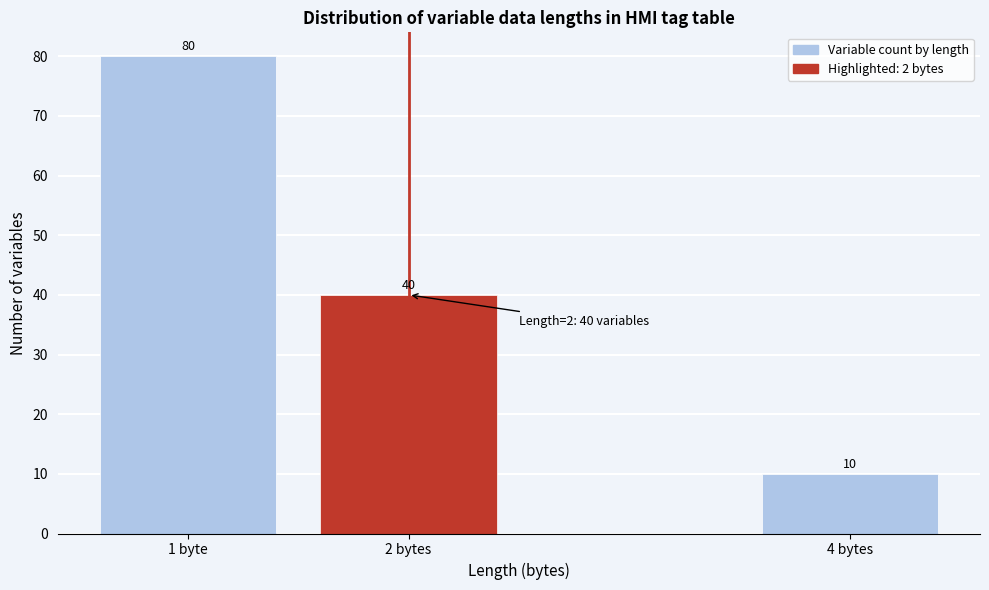

Reading right to left, transcribe all the data shown in this chart.

4 bytes=10	2 bytes=40	1 byte=80